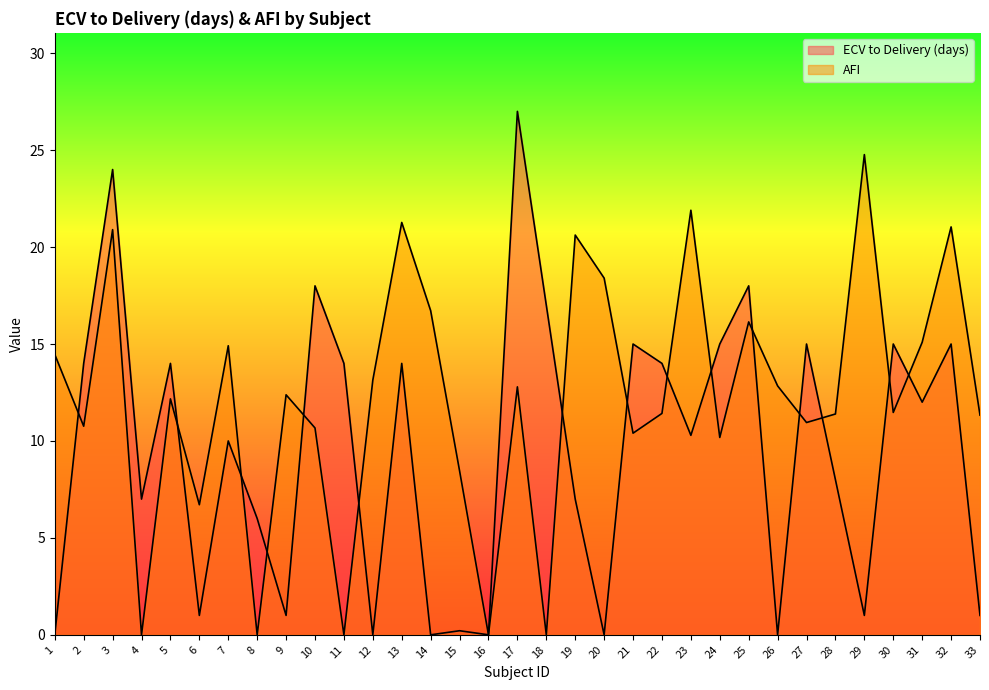

How many data points does each series have?

33